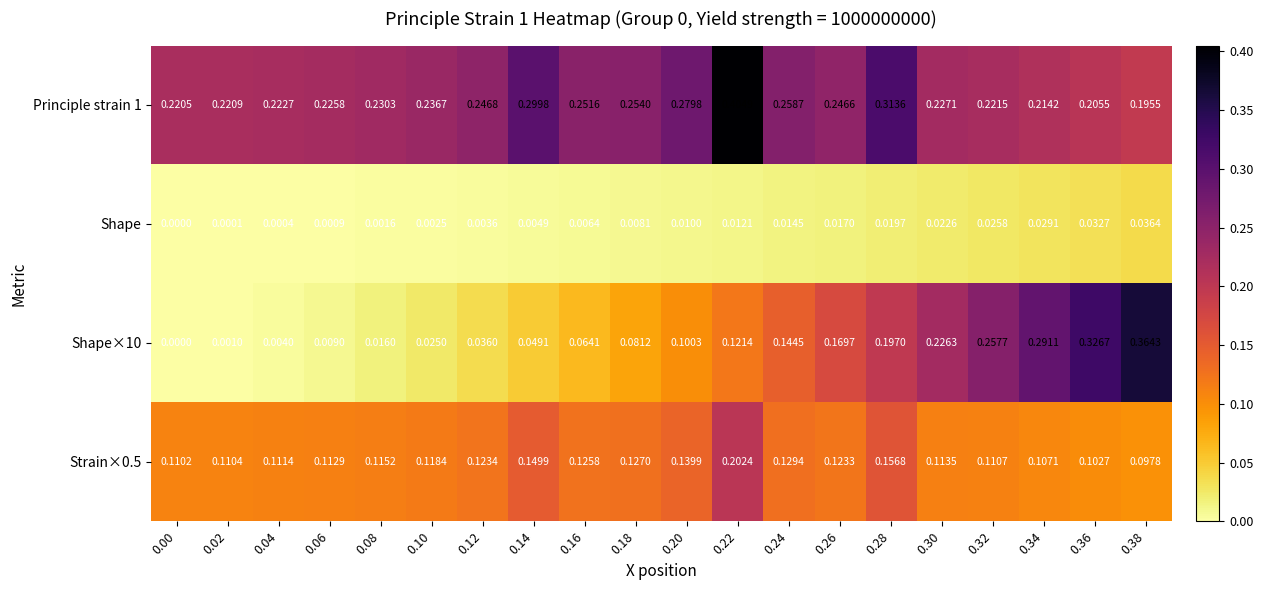

Which series has the largest total across all categories?

Principle strain 1